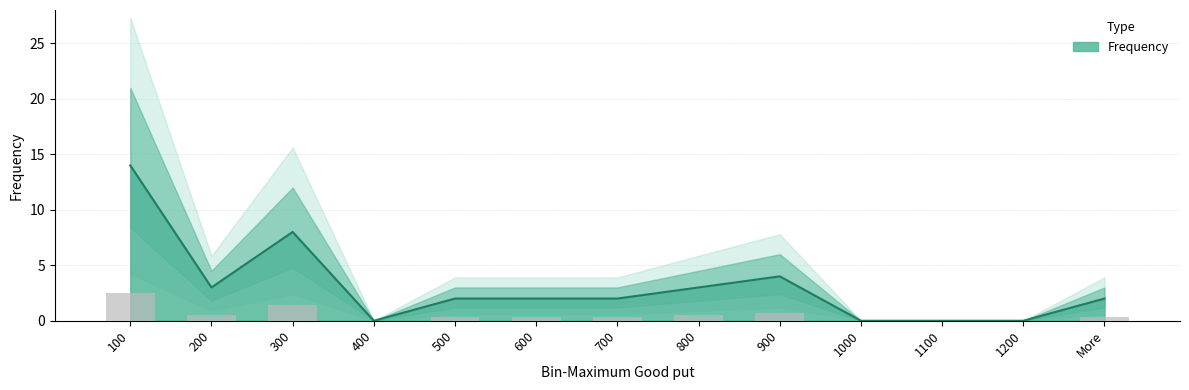

What is the maximum value shown in the chart?

2.5